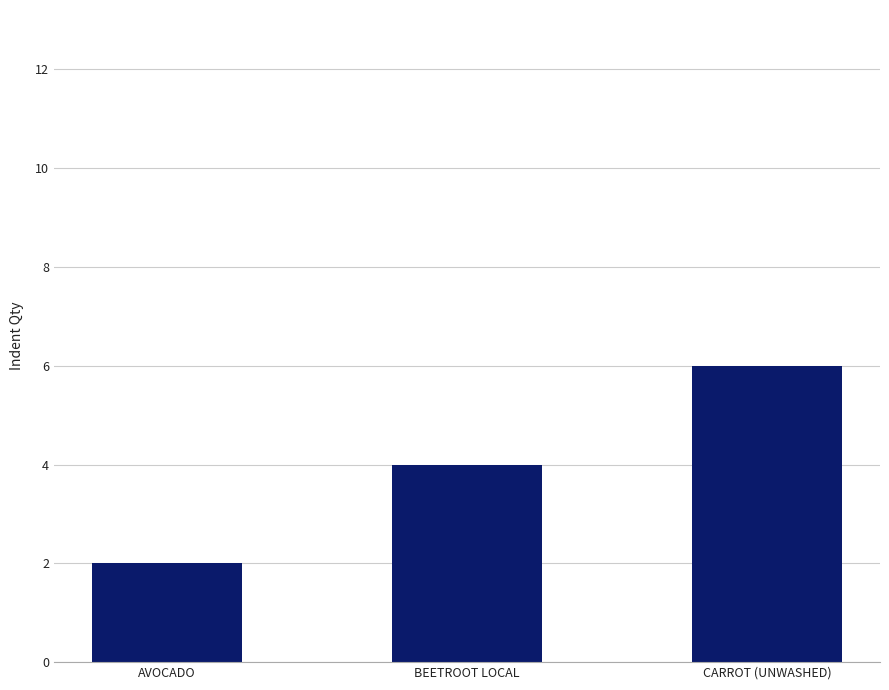

Reading left to right, extract all data points from this chart.

AVOCADO=2	BEETROOT LOCAL=4	CARROT (UNWASHED)=6